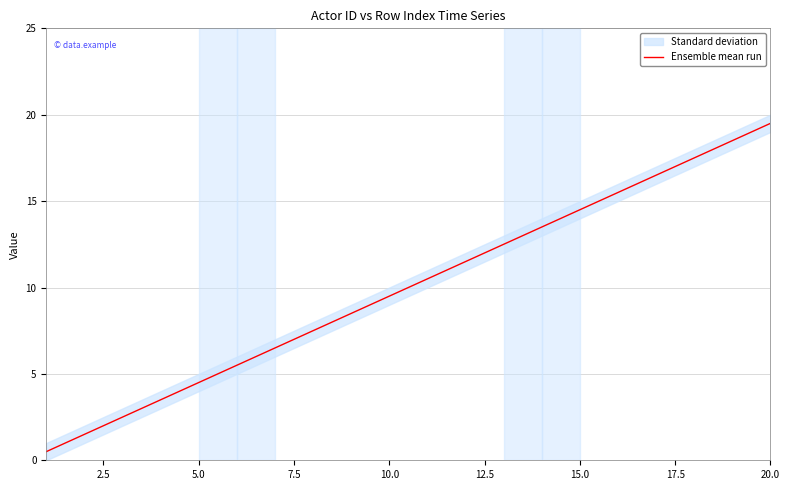

Reading left to right, list all the values displayed in this chart.

0.5	1.5	2.5	3.5	4.5	5.5	6.5	7.5	8.5	9.5	10.5	11.5	12.5	13.5	14.5	15.5	16.5	17.5	18.5	19.5